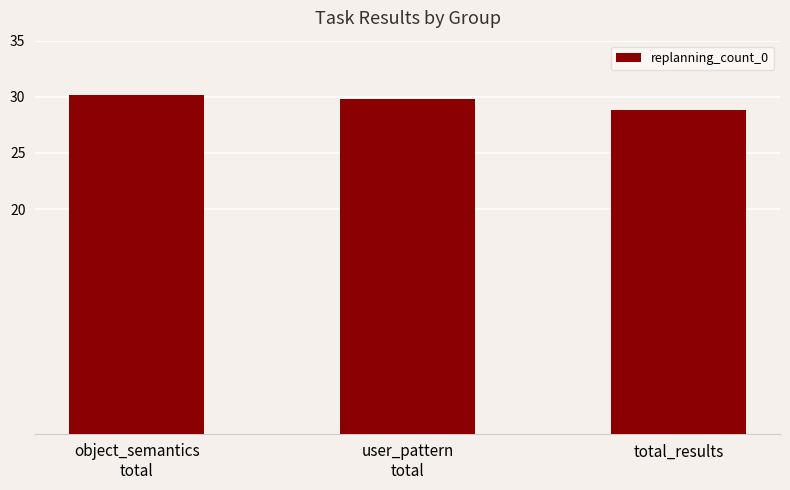

Reading left to right, transcribe all the data shown in this chart.

object_semantics
total=30.1	user_pattern
total=29.8	total_results=28.9